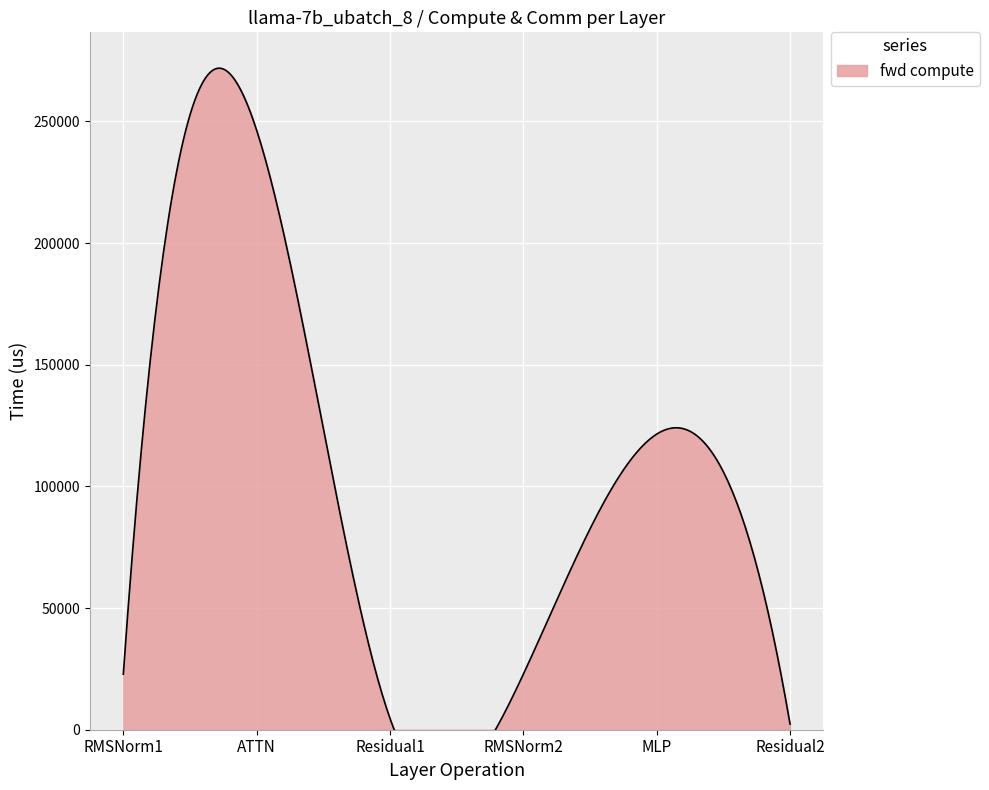

True or false: ig exposed comm and fwd compute cross at least once.

False